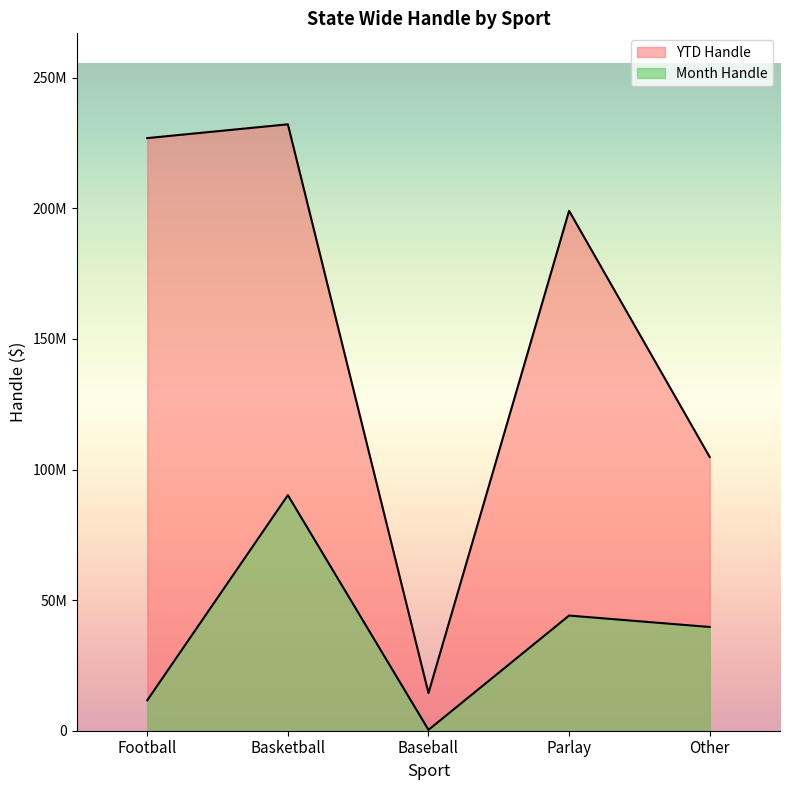

At how many categories does at least one series exceed 15286167?

4